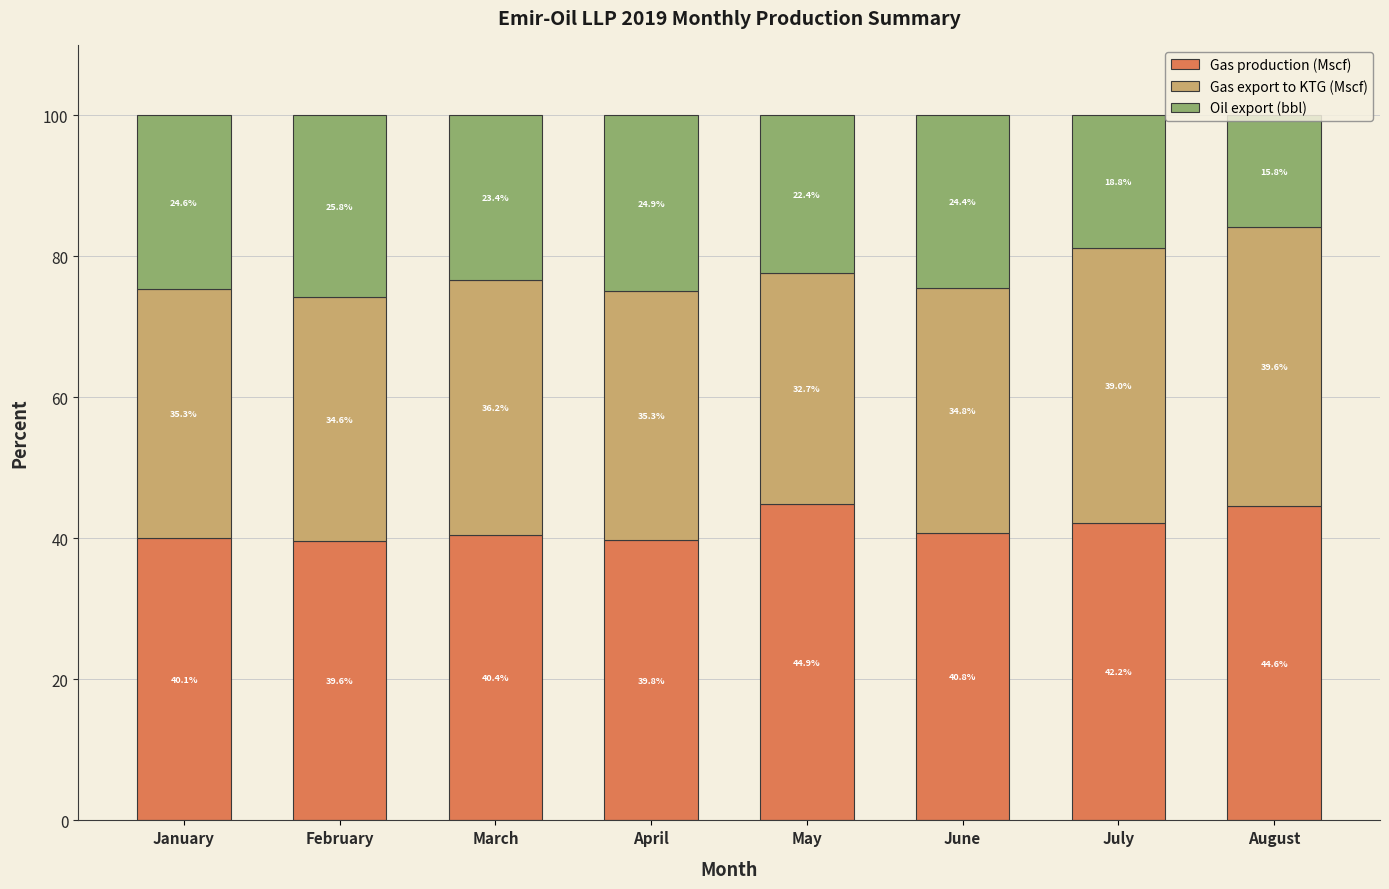

What is the total value across all series at April?

100.0